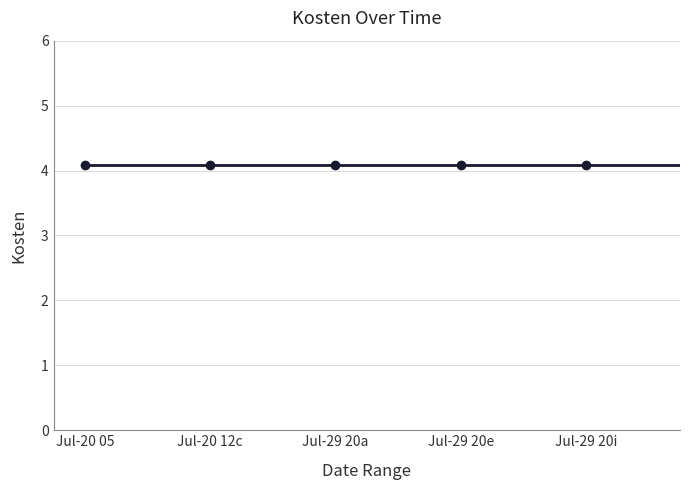

What is the smallest value displayed?

4.1